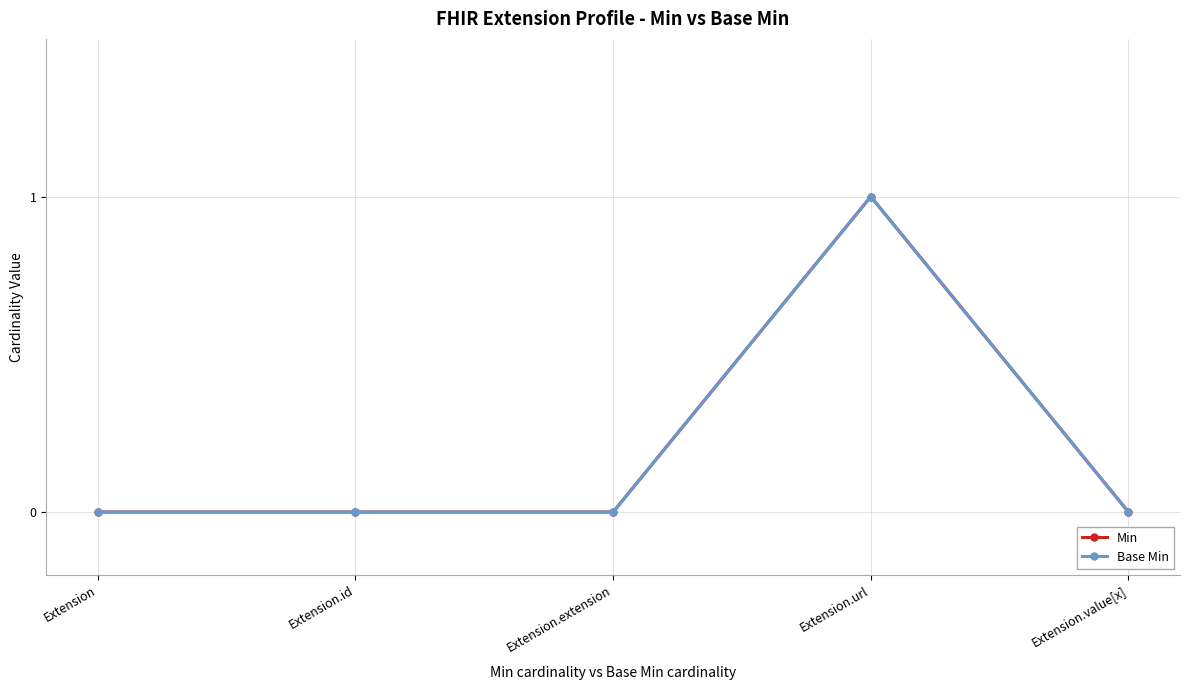

Which category has the highest value across all series?

Extension.url